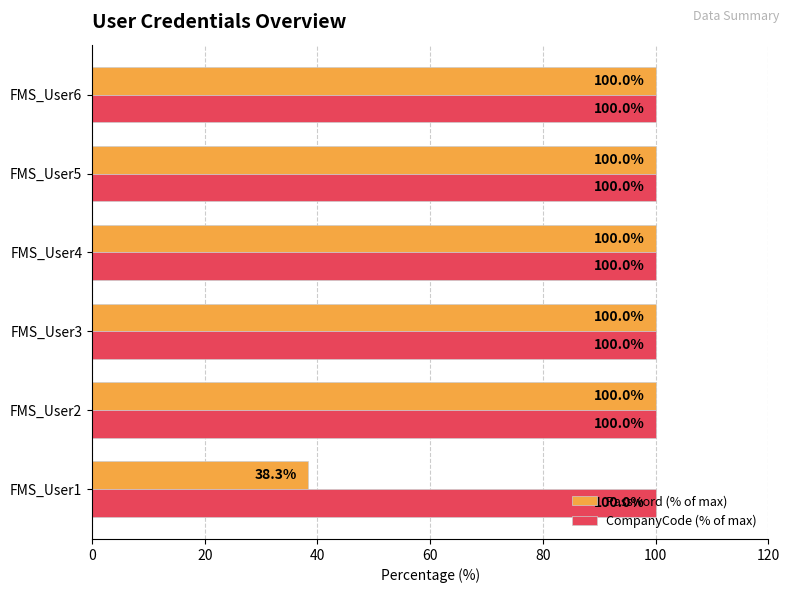

What are all the series names shown in the legend?

Password (% of max), CompanyCode (% of max)